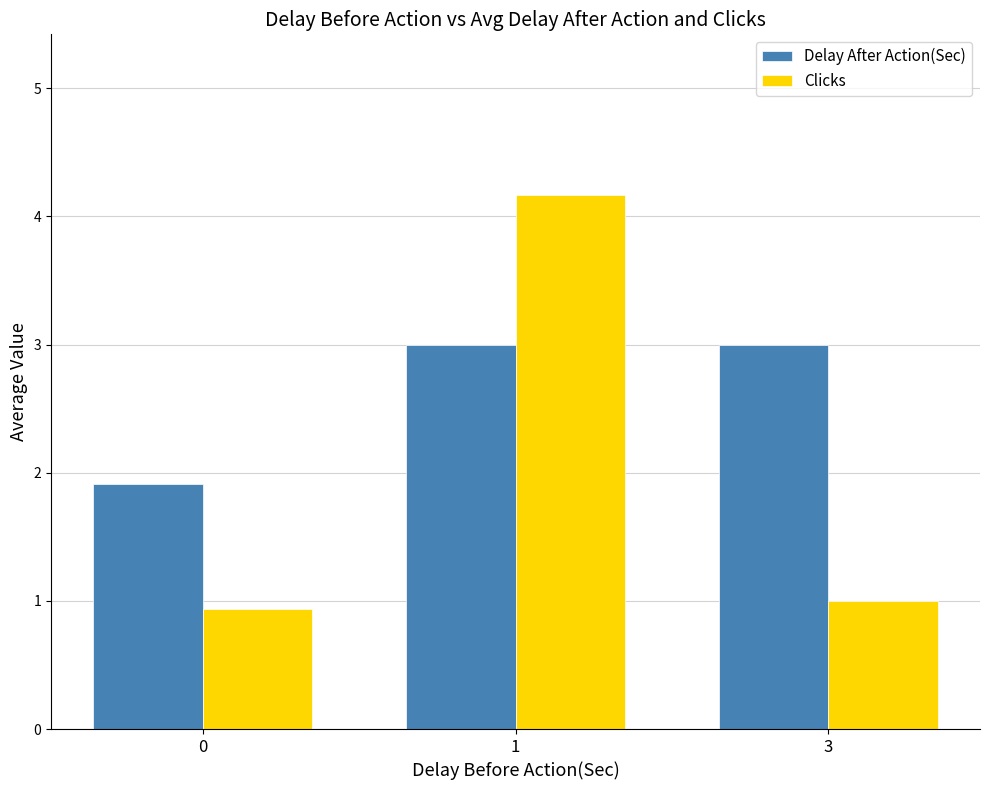

Are the bars grouped side by side (vs. stacked)?

Yes